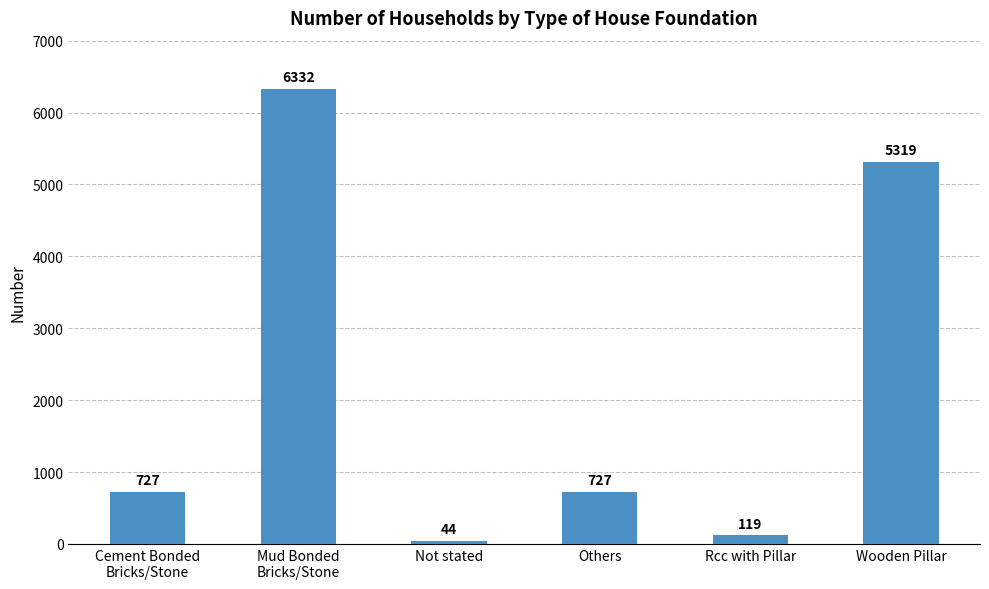

What is the approximate value at Wooden Pillar, to the nearest 100?

5300